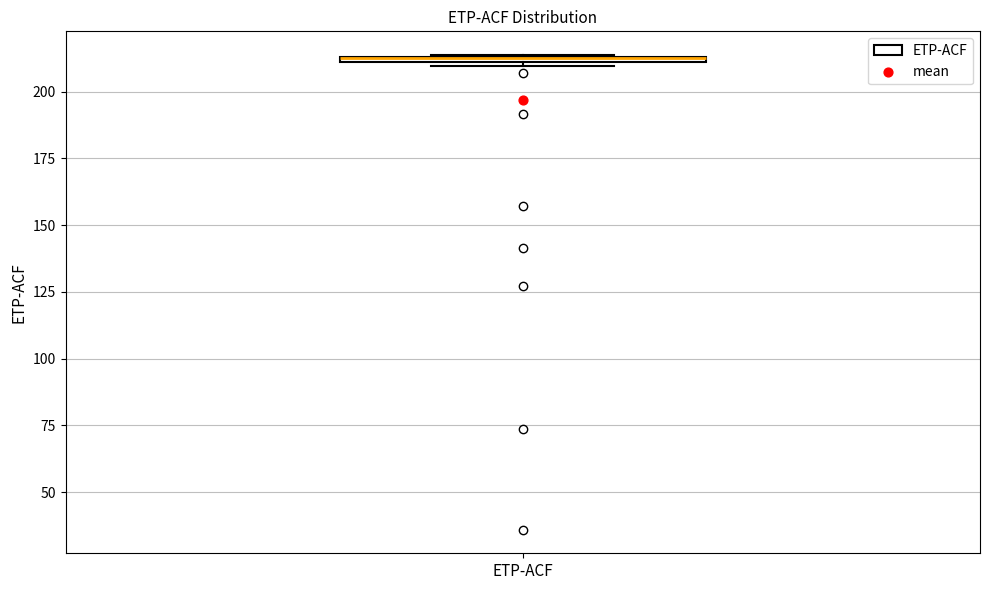

Where is the lower edge of the box for ETP-ACF on the y-axis? The values are not printed on the chart, so give them approximately, as read against the axis.

210